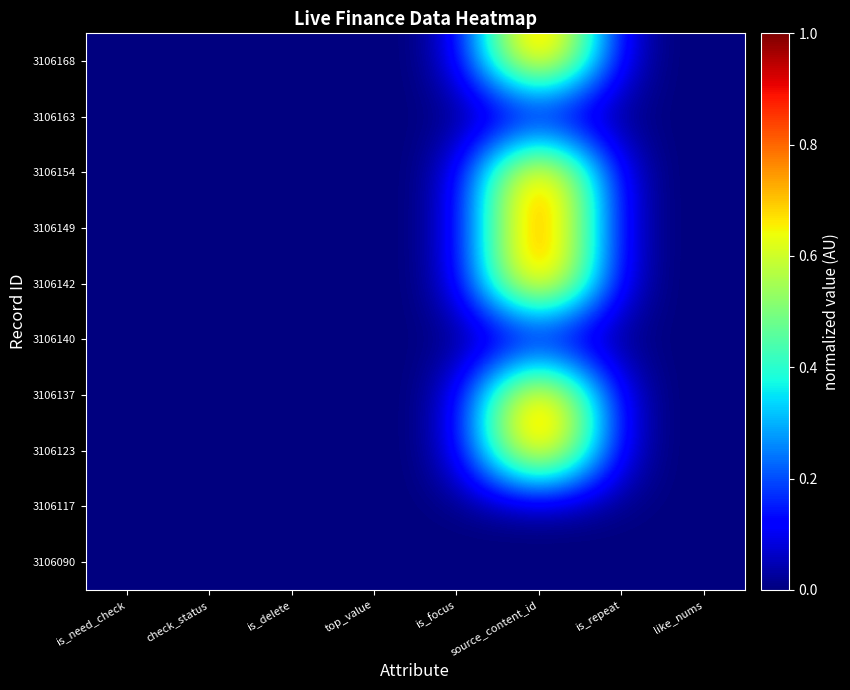

Reading left to right, list all the values displayed in this chart.

3106168: is_need_check=0.0	check_status=0.0	is_delete=0.0	top_value=0.0	is_focus=0.0	source_content_id=1.0	is_repeat=0.0	like_nums=0.0
3106163: is_need_check=0.0	check_status=0.0	is_delete=0.0	top_value=0.0	is_focus=0.0	source_content_id=0.0	is_repeat=0.0	like_nums=0.0
3106154: is_need_check=0.0	check_status=0.0	is_delete=0.0	top_value=0.0	is_focus=0.0	source_content_id=1.0	is_repeat=0.0	like_nums=0.0
3106149: is_need_check=0.0	check_status=0.0	is_delete=0.0	top_value=0.0	is_focus=0.0	source_content_id=1.0	is_repeat=0.0	like_nums=0.0
3106142: is_need_check=0.0	check_status=0.0	is_delete=0.0	top_value=0.0	is_focus=0.0	source_content_id=1.0	is_repeat=0.0	like_nums=0.0
3106140: is_need_check=0.0	check_status=0.0	is_delete=0.0	top_value=0.0	is_focus=0.0	source_content_id=0.0	is_repeat=0.0	like_nums=0.0
3106137: is_need_check=0.0	check_status=0.0	is_delete=0.0	top_value=0.0	is_focus=0.0	source_content_id=1.0	is_repeat=0.0	like_nums=0.0
3106123: is_need_check=0.0	check_status=0.0	is_delete=0.0	top_value=0.0	is_focus=0.0	source_content_id=1.0	is_repeat=0.0	like_nums=0.0
3106117: is_need_check=0.0	check_status=0.0	is_delete=0.0	top_value=0.0	is_focus=0.0	source_content_id=0.0	is_repeat=0.0	like_nums=0.0
3106090: is_need_check=0.0	check_status=0.0	is_delete=0.0	top_value=0.0	is_focus=0.0	source_content_id=0.0	is_repeat=0.0	like_nums=0.0